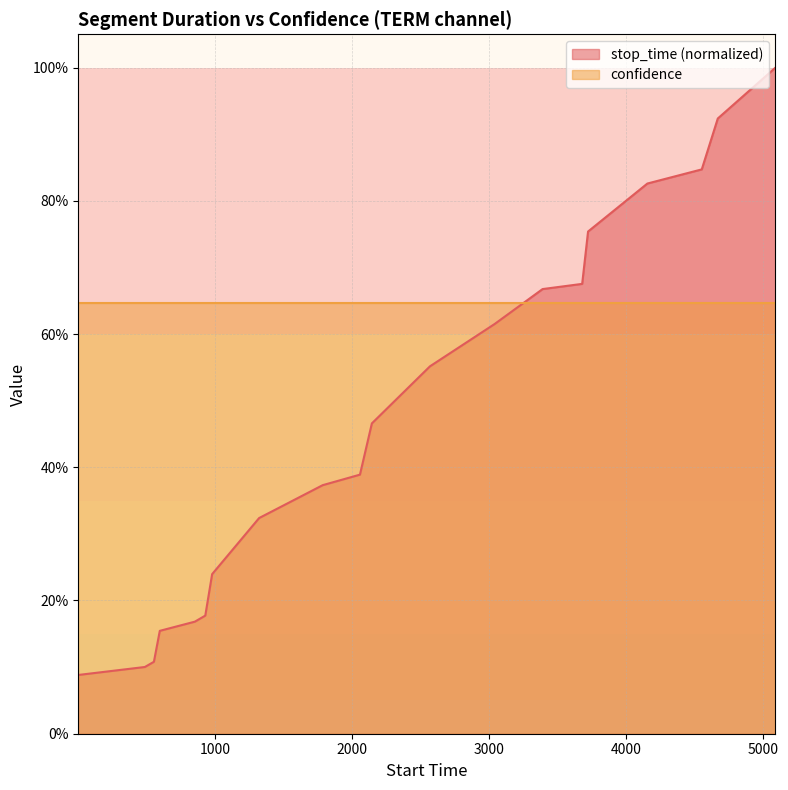

What is the sum of the values at 3390 and 4669?

1.6